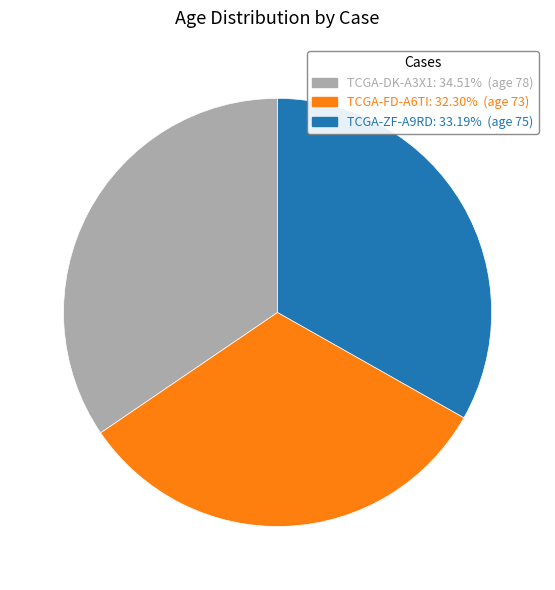

Does any single category account for the majority?

No